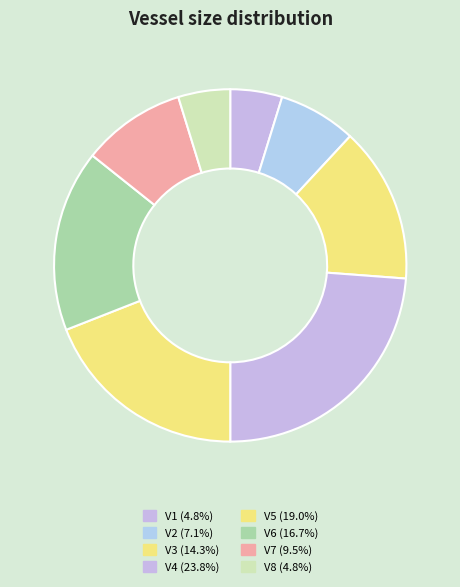

Rank the categories by value from lowest to highest.

V1, V8, V2, V7, V3, V6, V5, V4